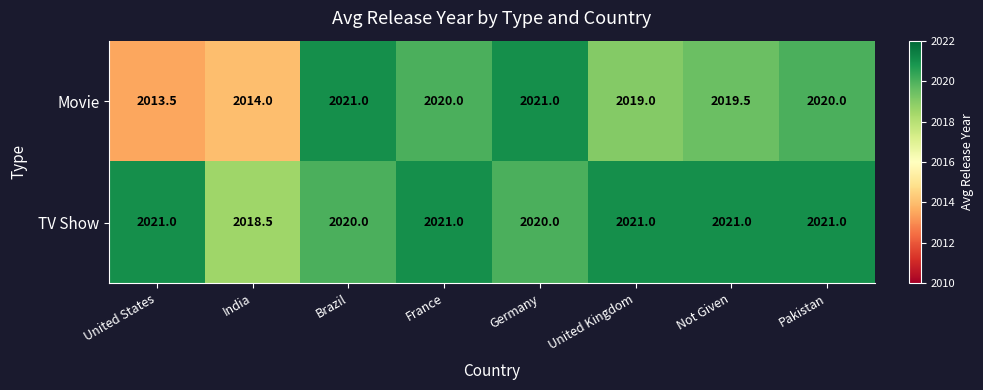

At which label is Movie closest to 2017?

United Kingdom